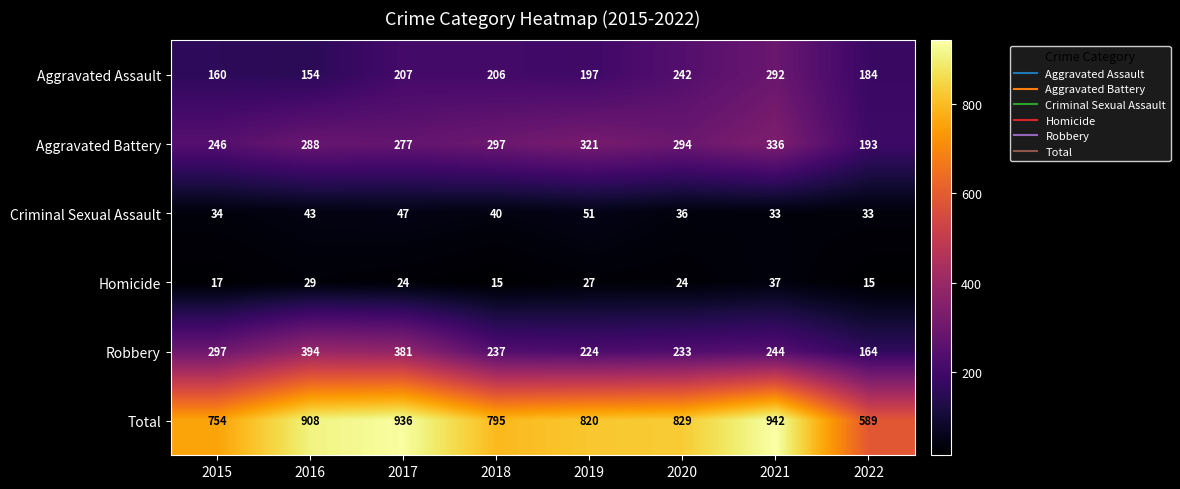

At which category does the chart reach its peak across all series?

2021